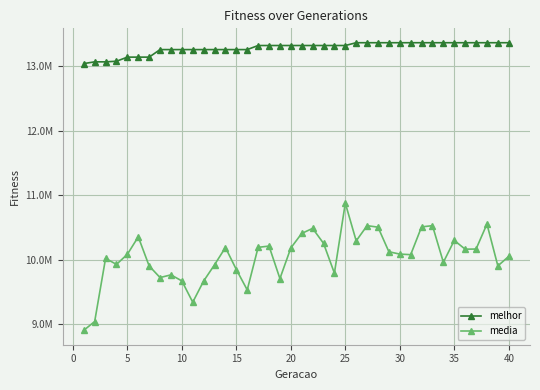

Which series has the largest range (max minus min)?

media